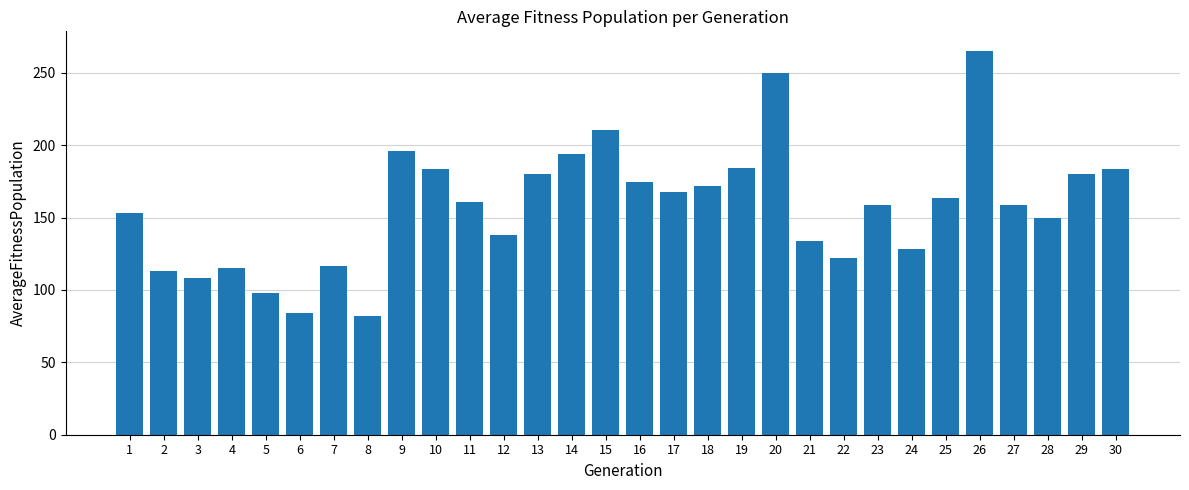

What is the difference between the values at 24 and 18?

43.6